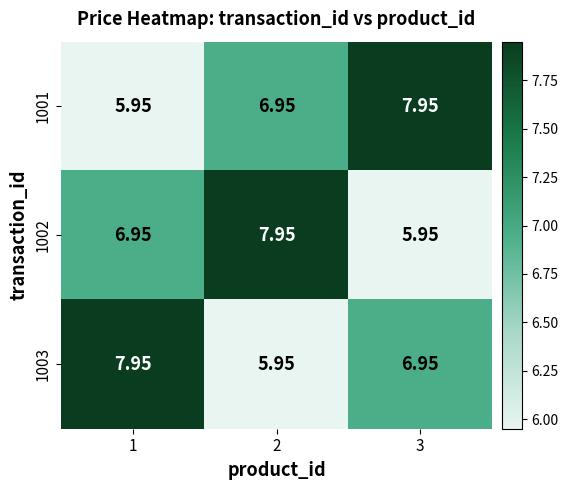

Is the value of 1001 at 3 greater than the value of 1003 at 3?

Yes